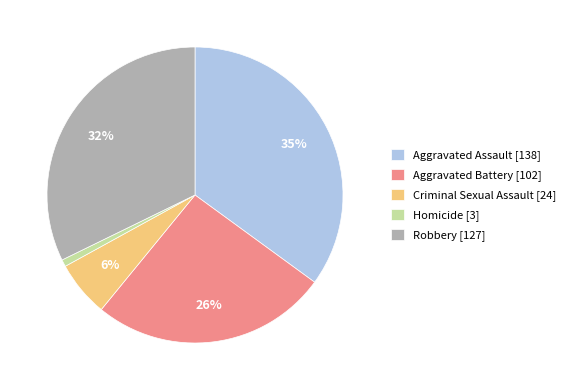

What is the ratio of the value at Robbery to the value at Aggravated Assault?

0.9